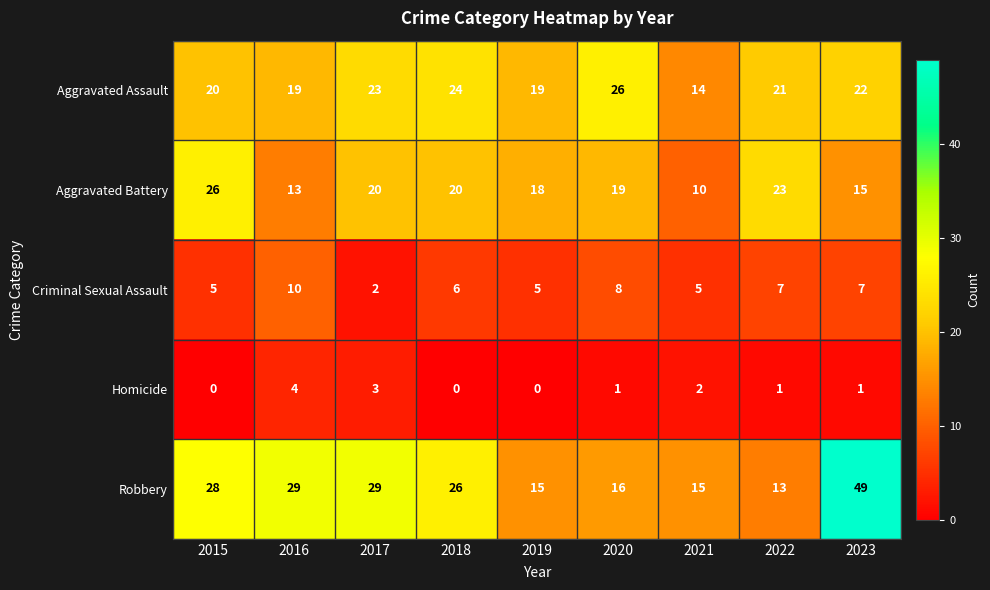

Which series has the largest total across all categories?

Robbery